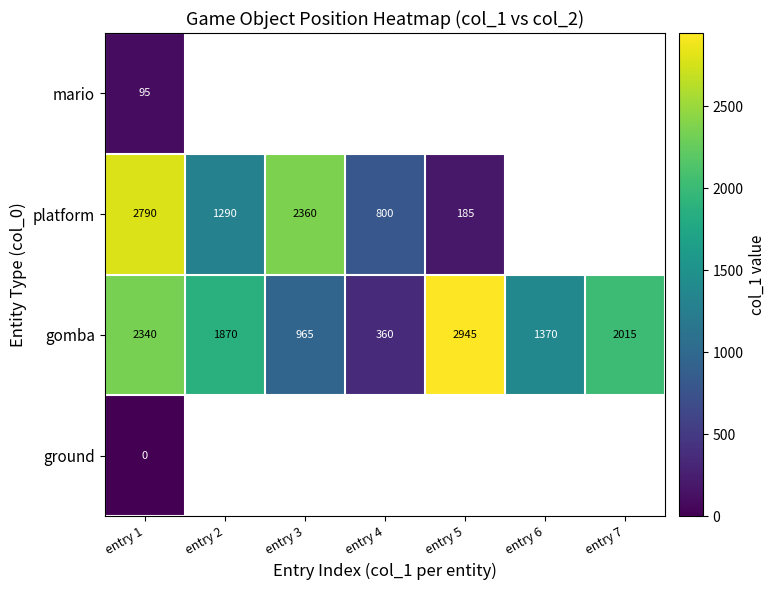

The value of gomba at entry 7 is 2779.3. True or false?

False